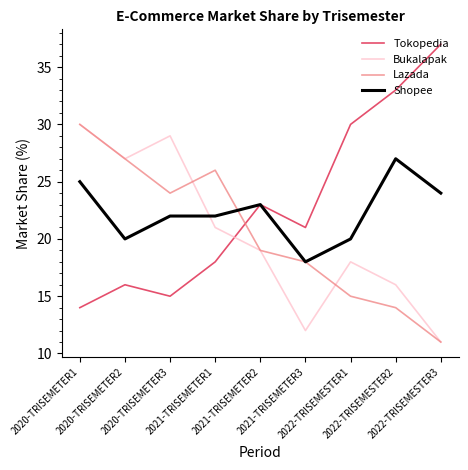

True or false: Bukalapak has a value of 30 at 2020-TRISEMETER1.

True